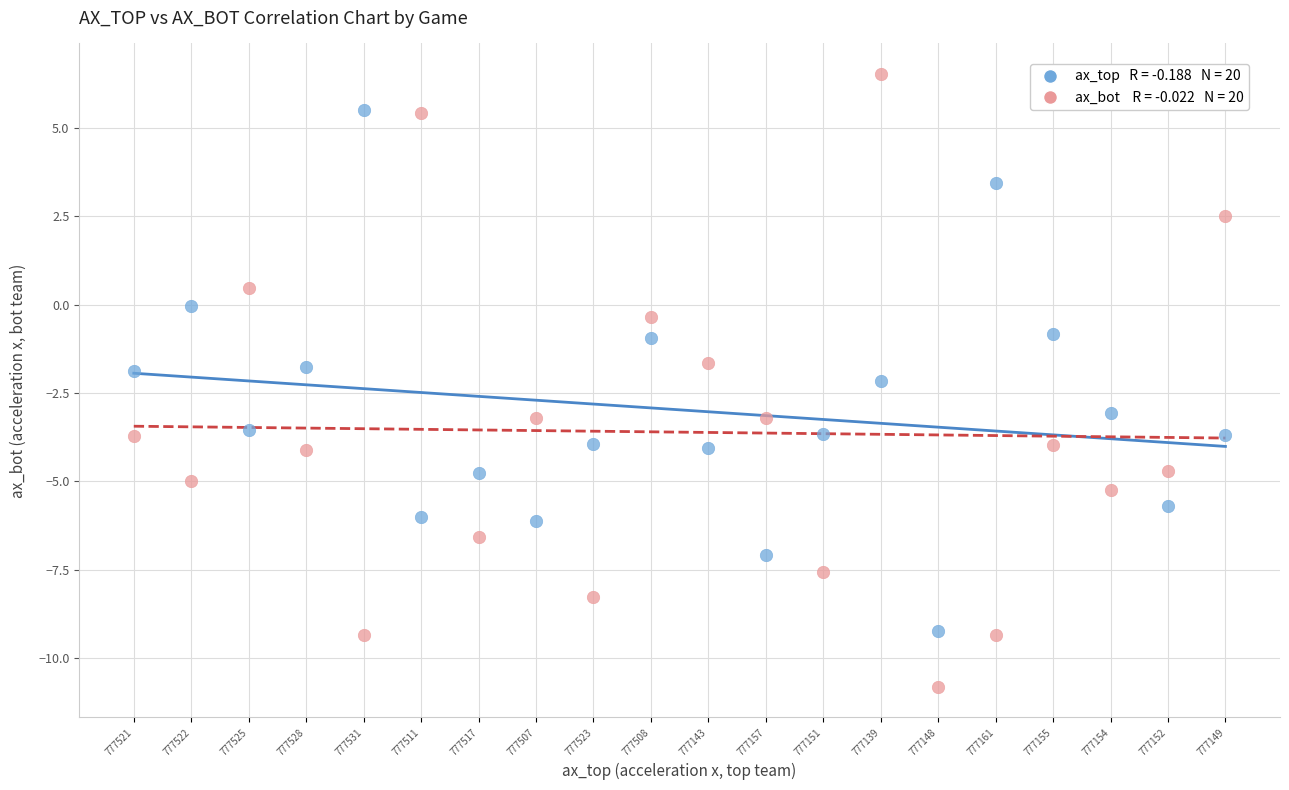

Across all data points, what is the range of Y values (max minus min)?

17.3